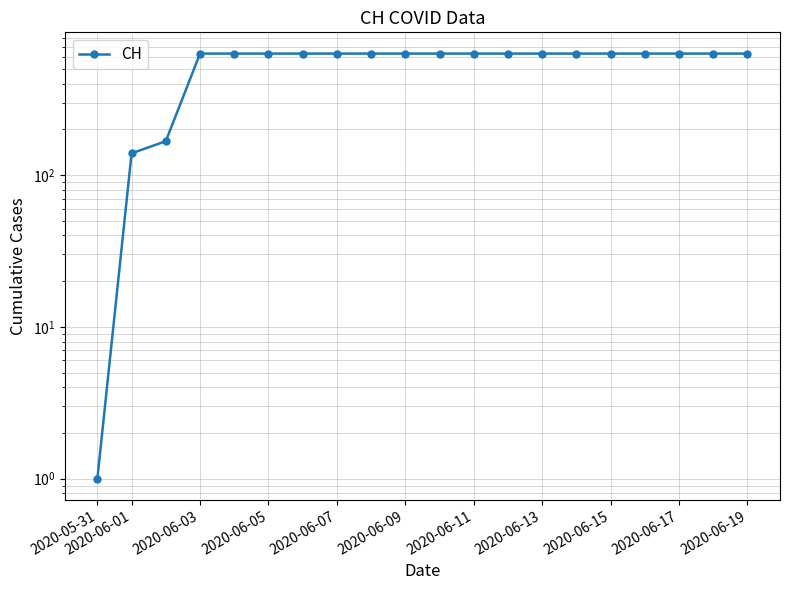

What value does the data have at 2020-06-15, to the nearest 10?

630